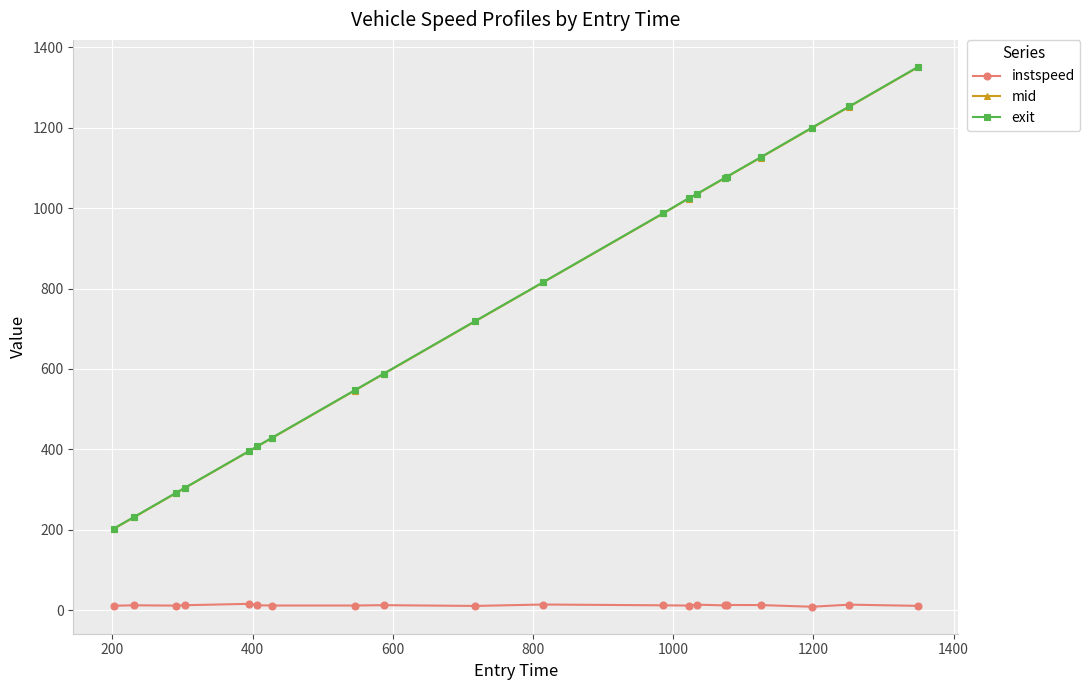

How many values in the instspeed series are below 12?

6